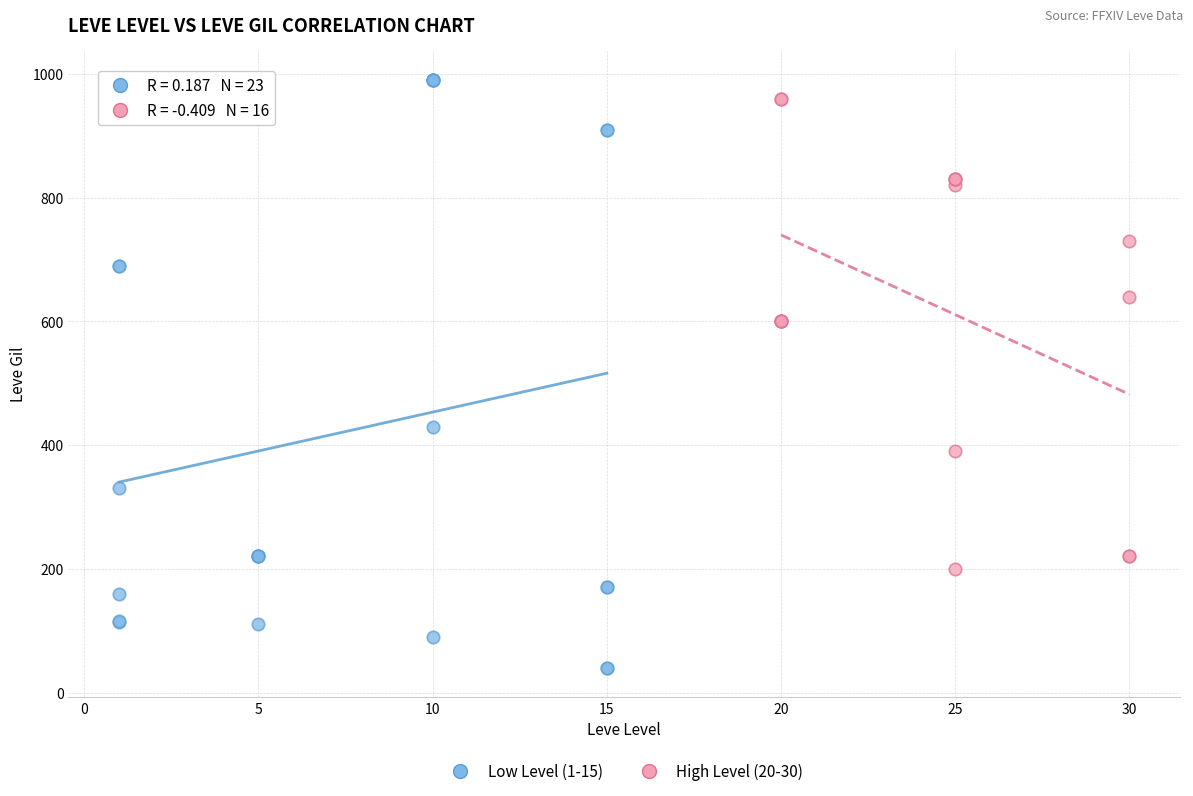

Which series contains the highest Y value?

Low Level (1-15)